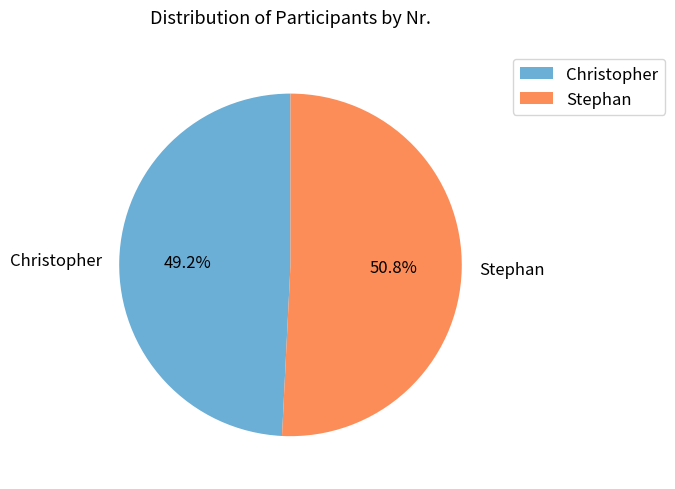

To the nearest percent, what is the difference between the Christopher and Stephan slice percentages?

2%